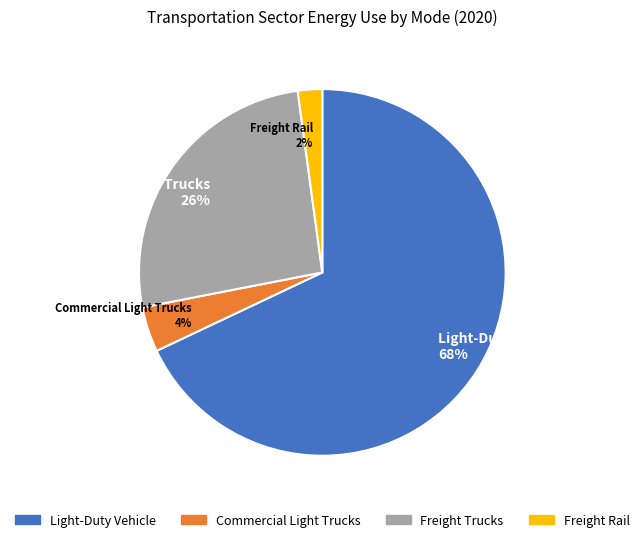

Do Freight Trucks and Light-Duty Vehicle together represent more than half of the pie?

Yes